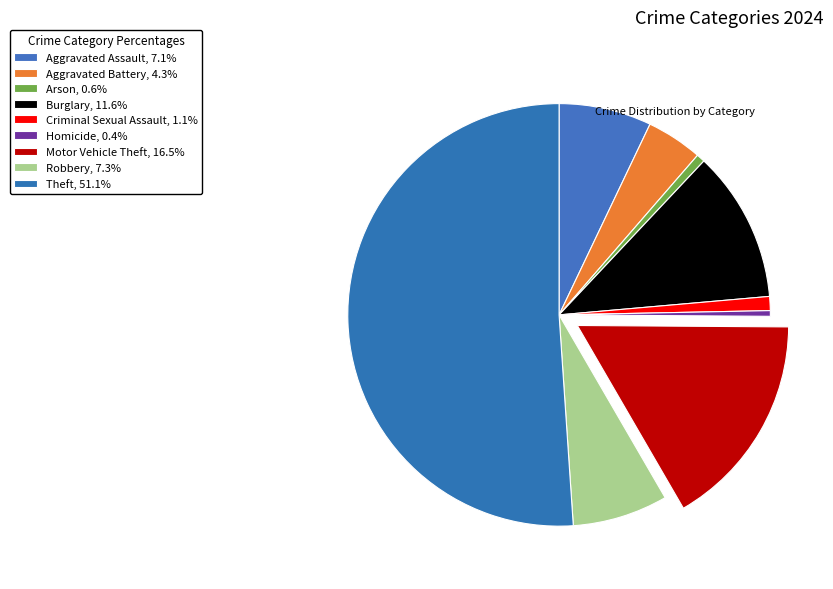

How many slices are in this pie chart?

9